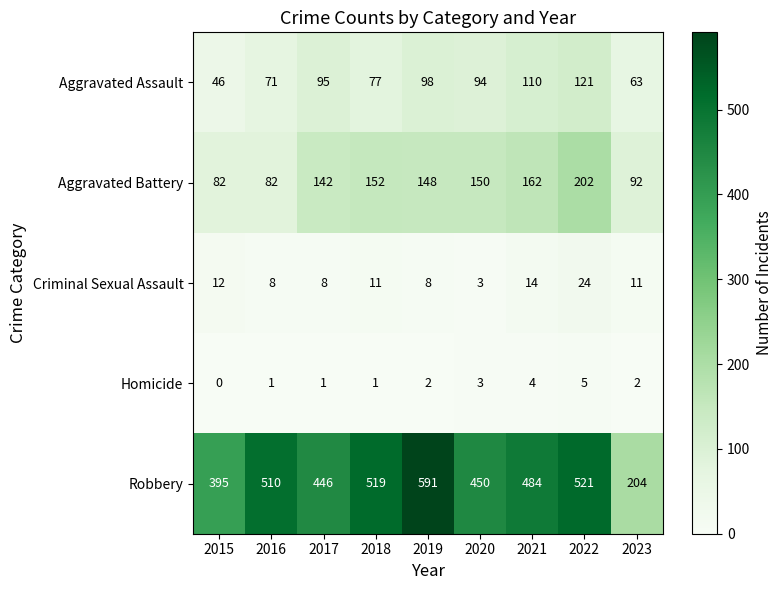

Is it true that Homicide equals 1 at 2018?

True